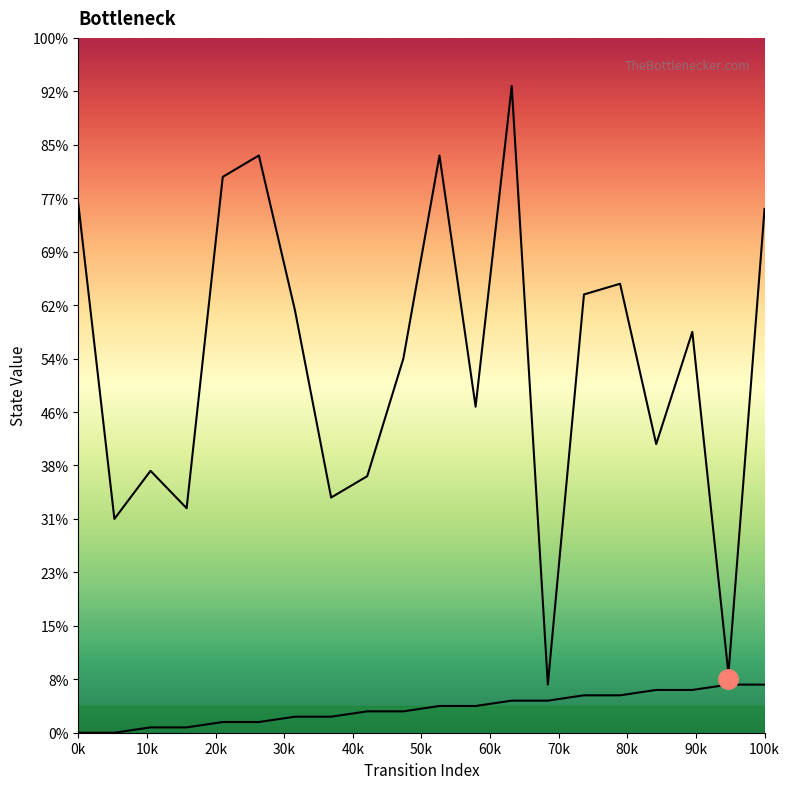

True or false: destination_state and source_state cross at least once.

False